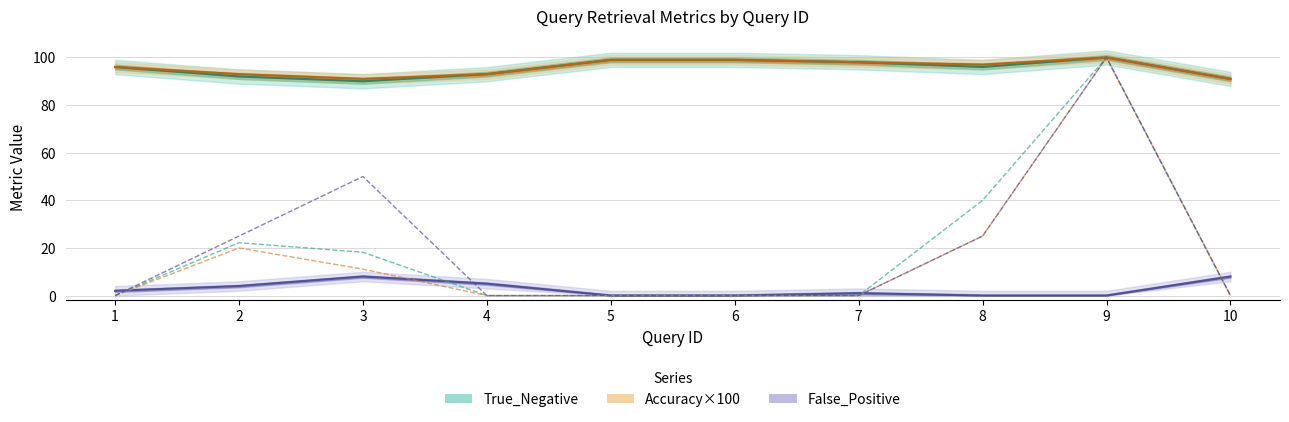

In F1×100, how many points are higher than both neighbors (excluding endpoints)?

2